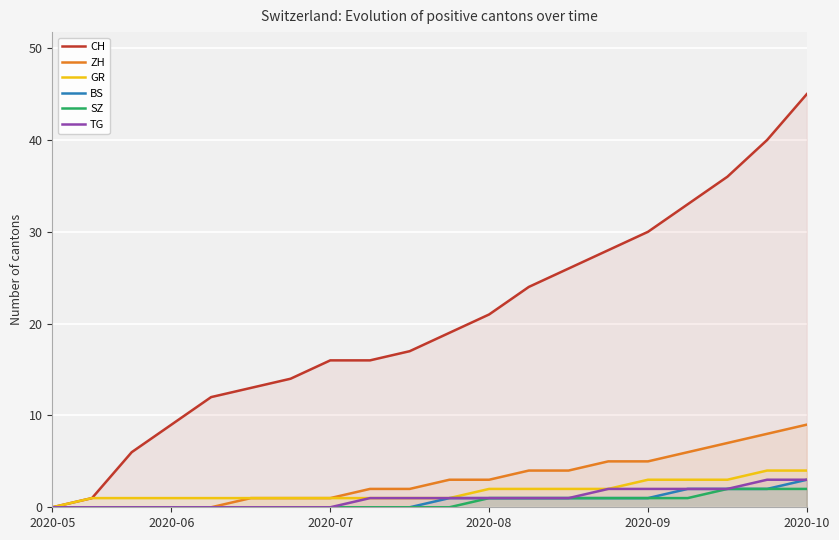

What is the difference between the GR values at 17 and 2020-05?

3